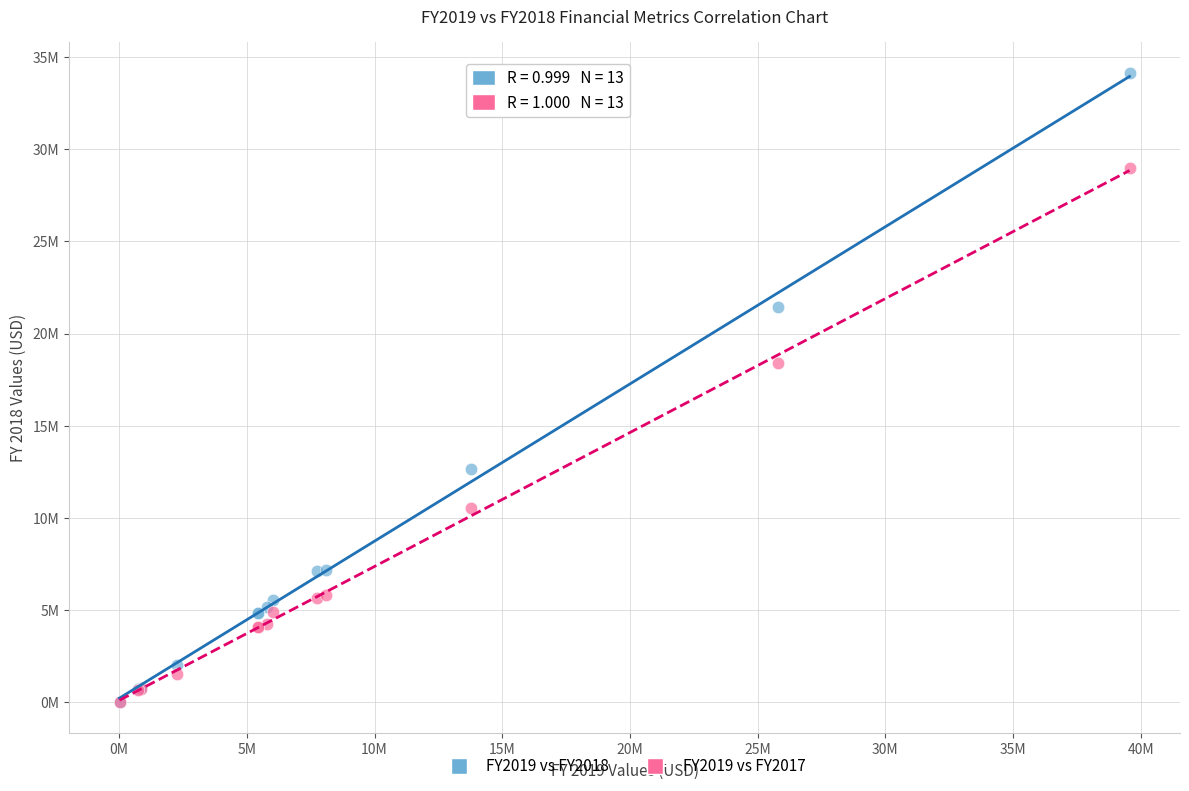

What are all the series names shown in the legend?

FY2019 vs FY2018, FY2019 vs FY2017